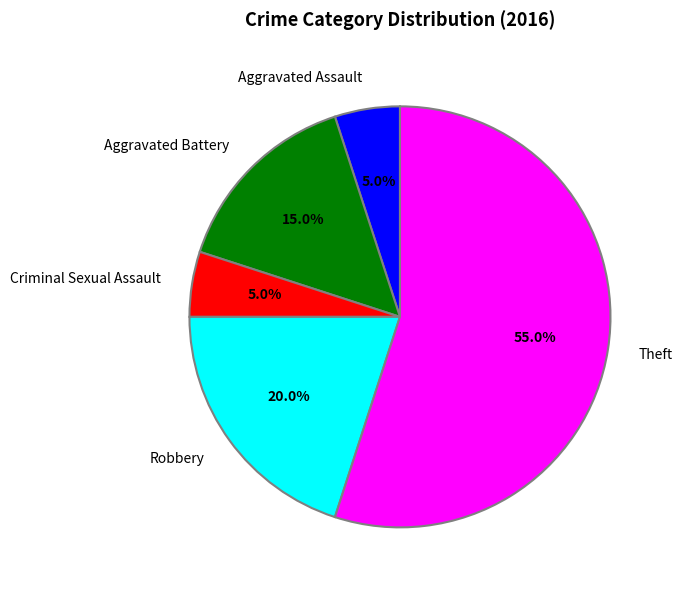

To the nearest percent, what portion does Aggravated Battery represent?

15%